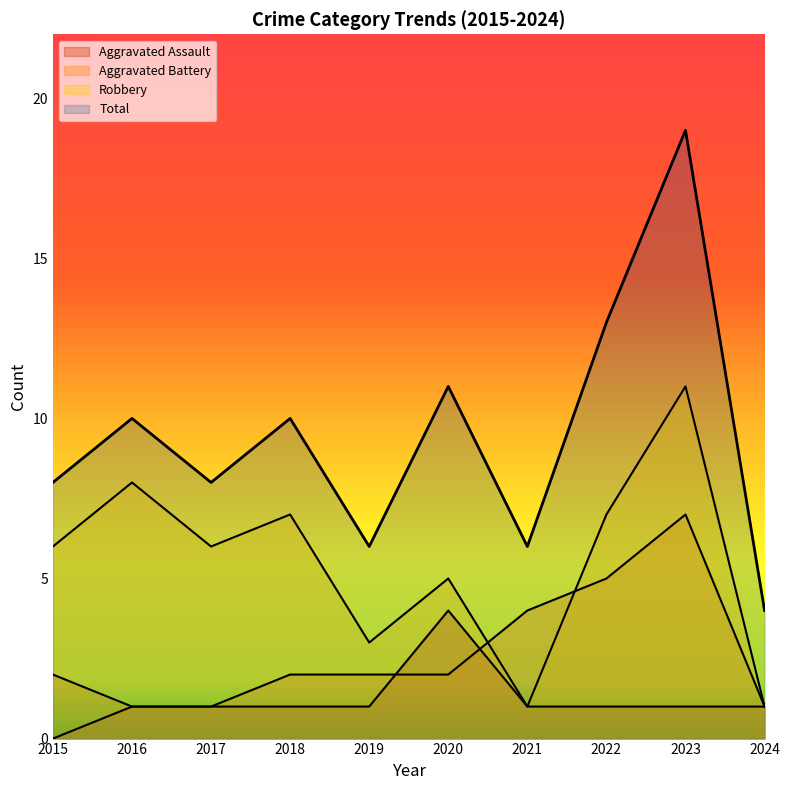

True or false: Aggravated Assault has more than 0 interior local peaks.

True